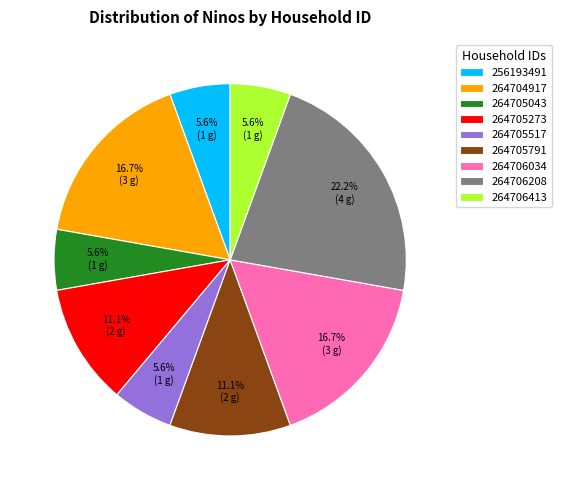

True or false: 264706034 accounts for 30% of the total.

False